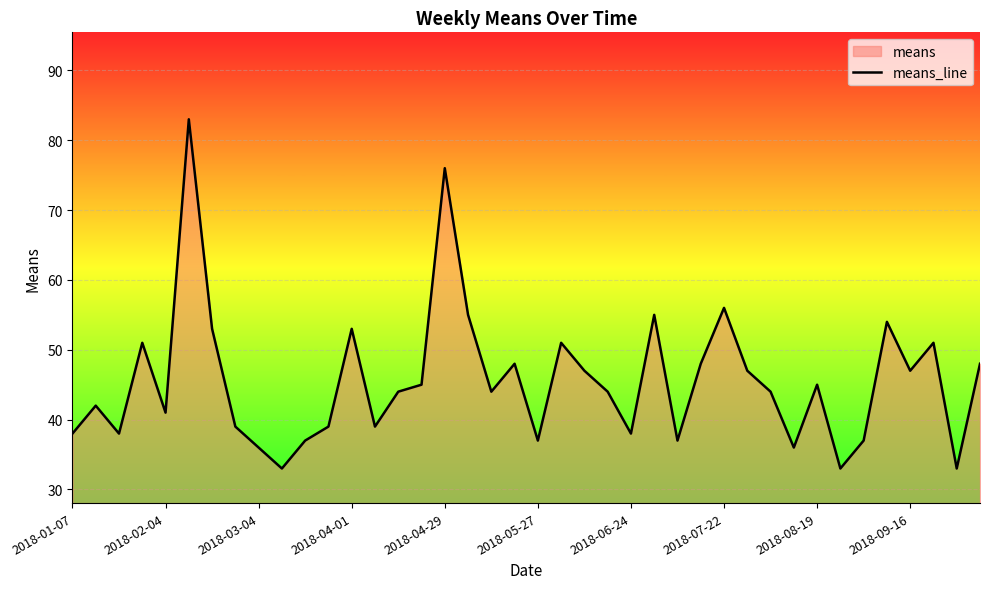

What is the average value?

46